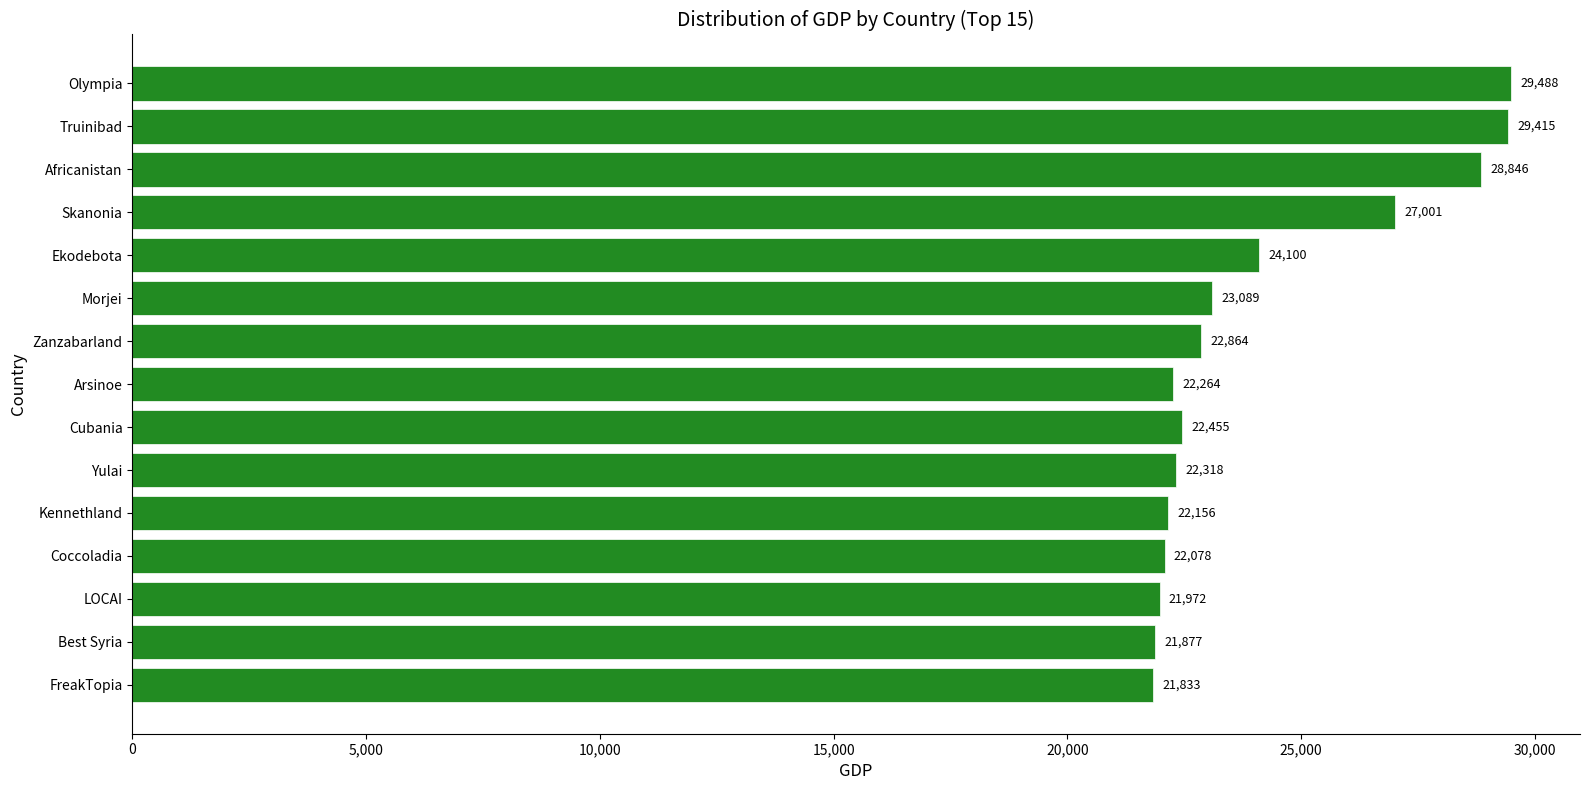

What is the difference between the second highest and minimum values?

7582